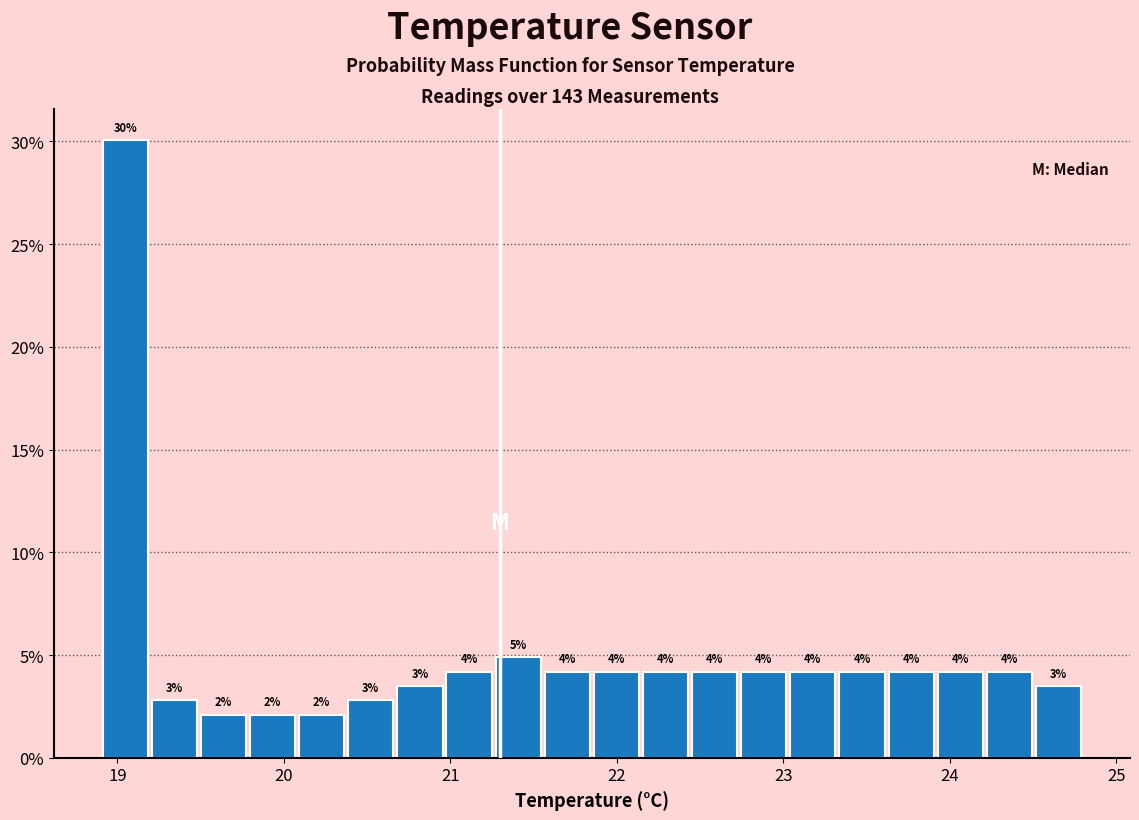

Read against the x-axis, roughly where is the centre of the tallest bar?

19.0